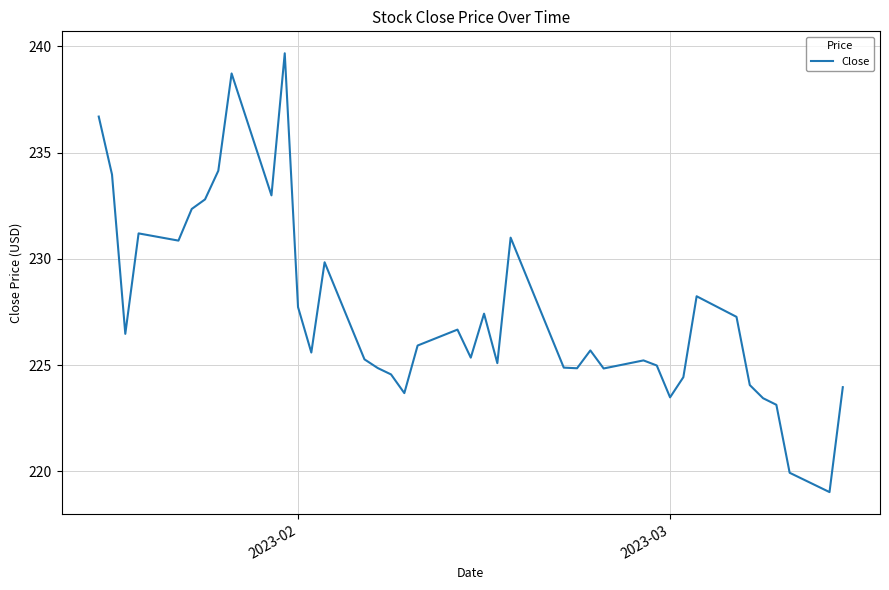

How many interior local valleys (lower than both neighbors) does the data have?

11